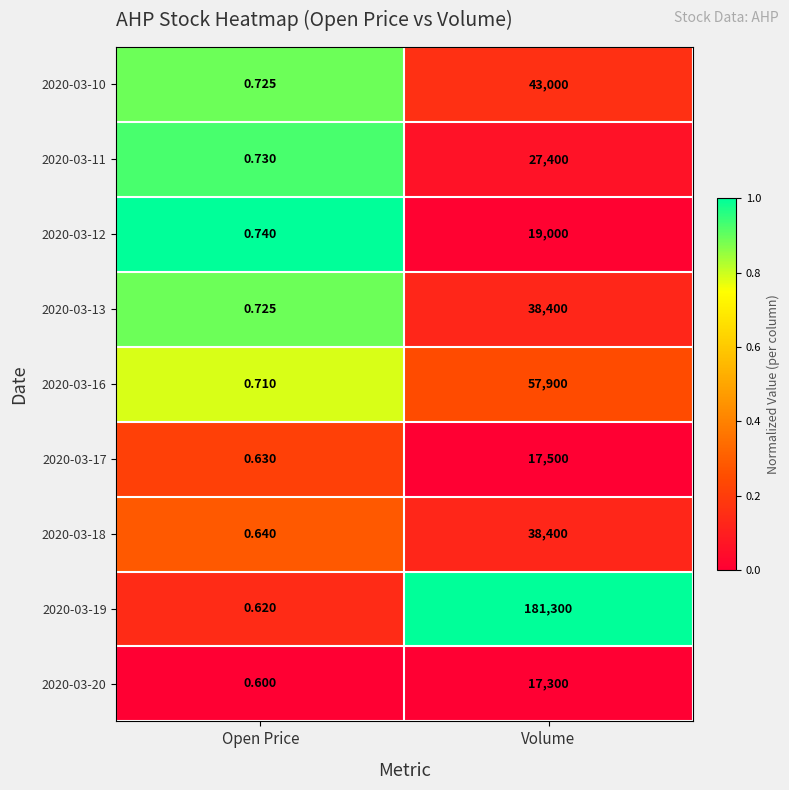

At which label is 2020-03-18 closest to 19200?

Open Price